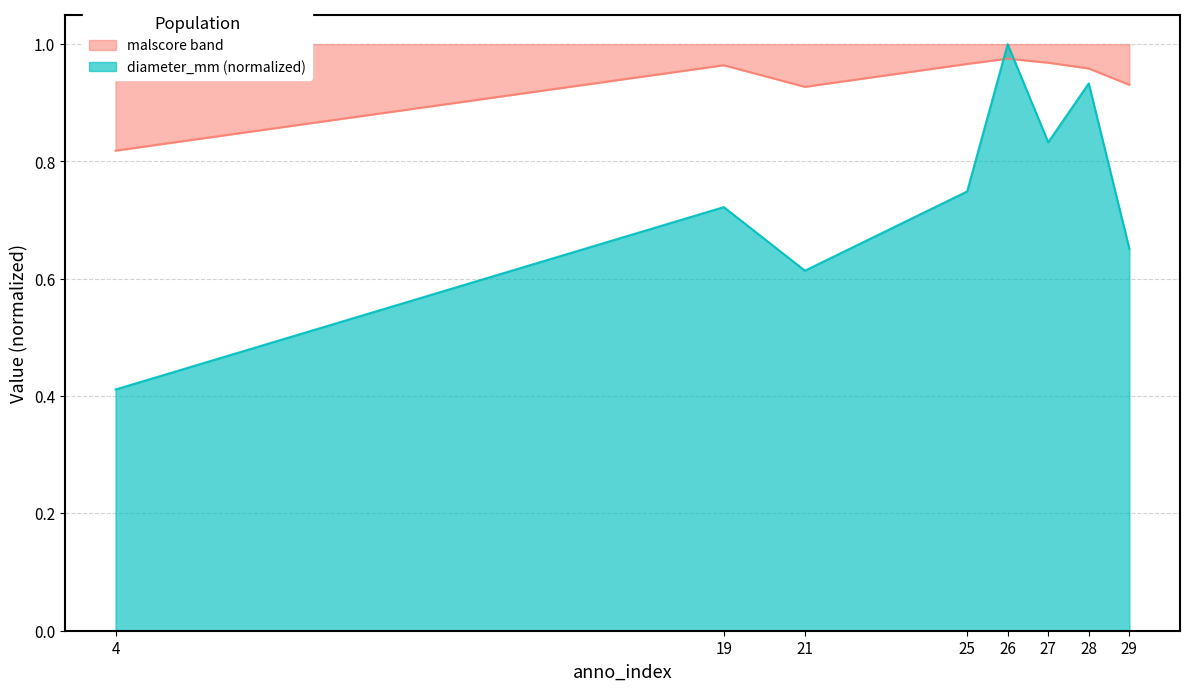

The value of malscore at 29 is 0.4. True or false?

False